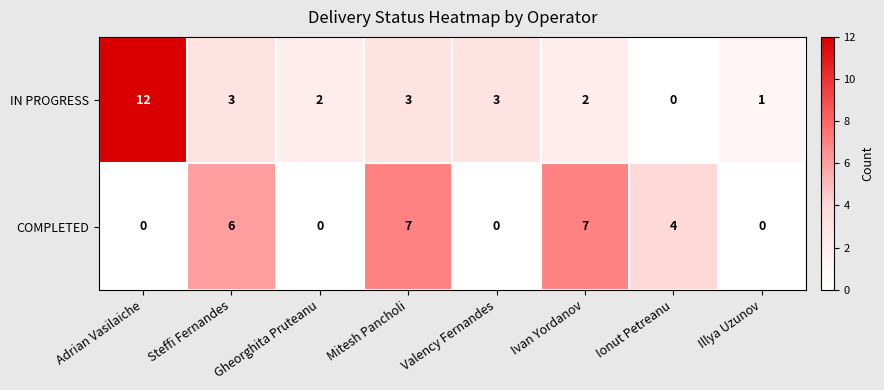

Count the COMPLETED values in the range 0 to 7.

8